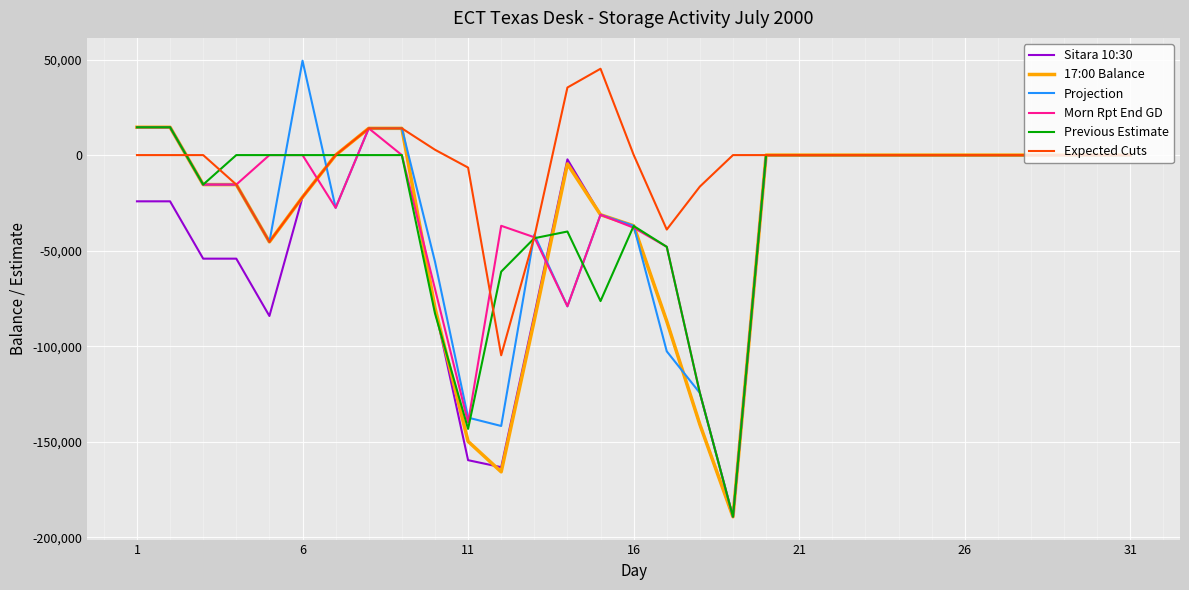

What is the greatest value displayed?

49400